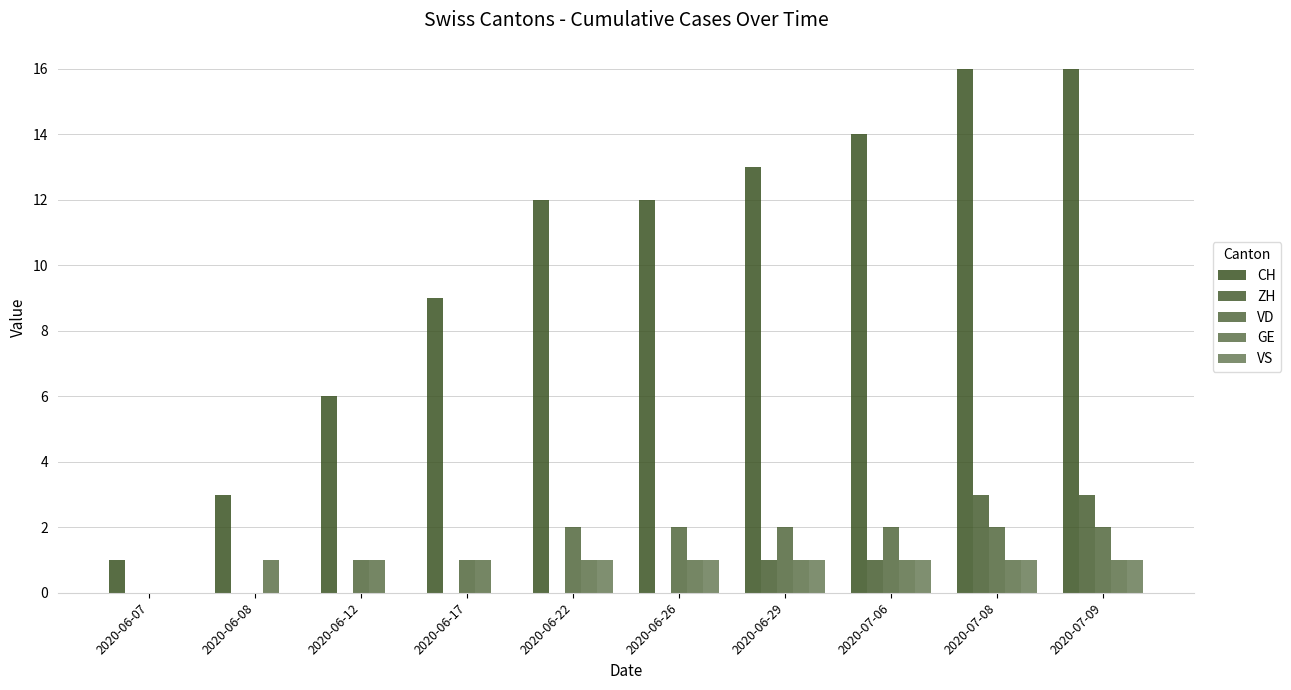

What is the sum of the GE values at 2020-07-08 and 2020-06-17?

2